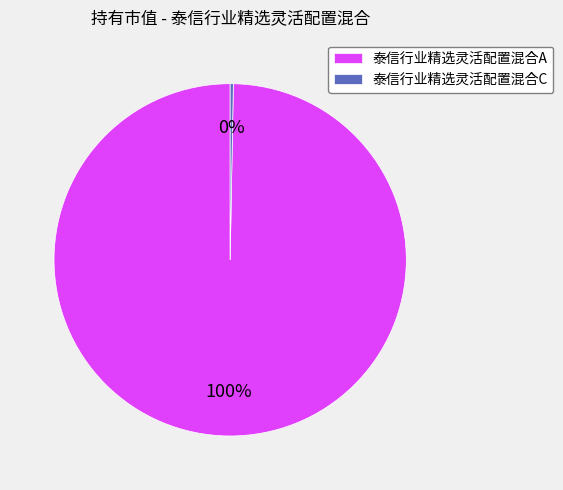

Is it true that 泰信行业精选灵活配置混合A is 100% of the pie?

True